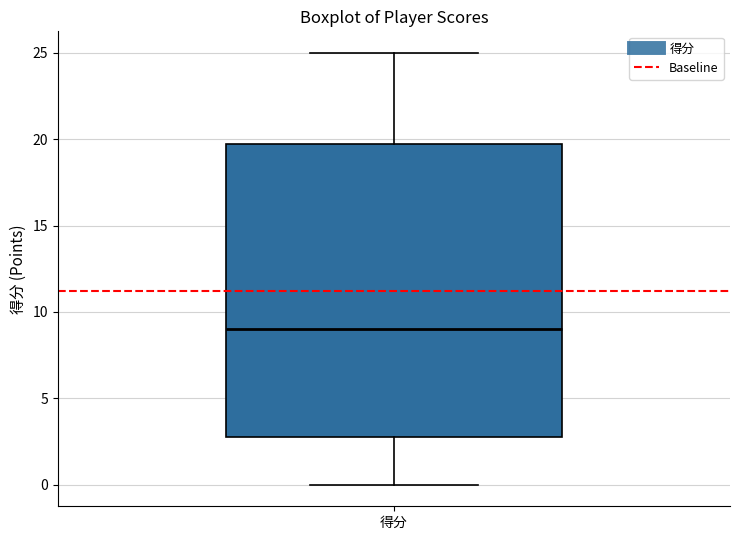

Where does the upper whisker of the box for 得分 end on the y-axis? The values are not printed on the chart, so give them approximately, as read against the axis.

25